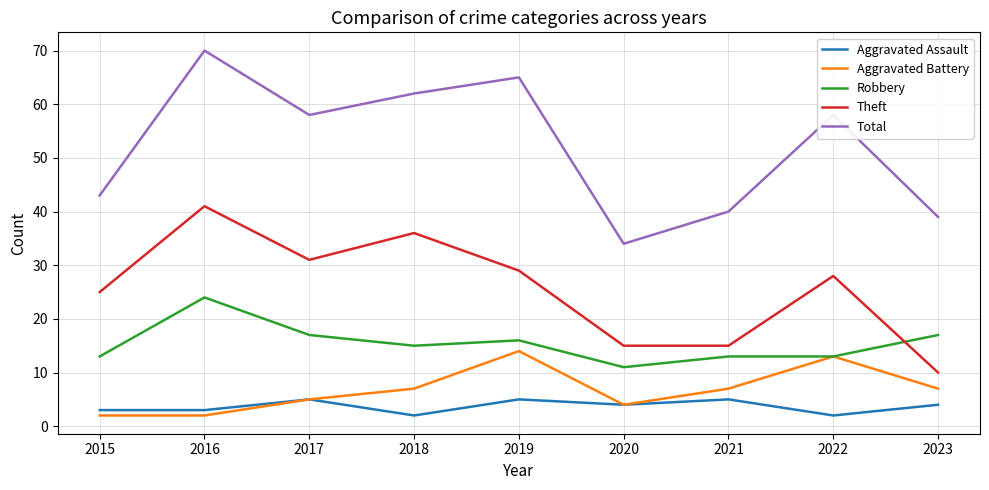

What are all the series names shown in the legend?

Aggravated Assault, Aggravated Battery, Robbery, Theft, Total